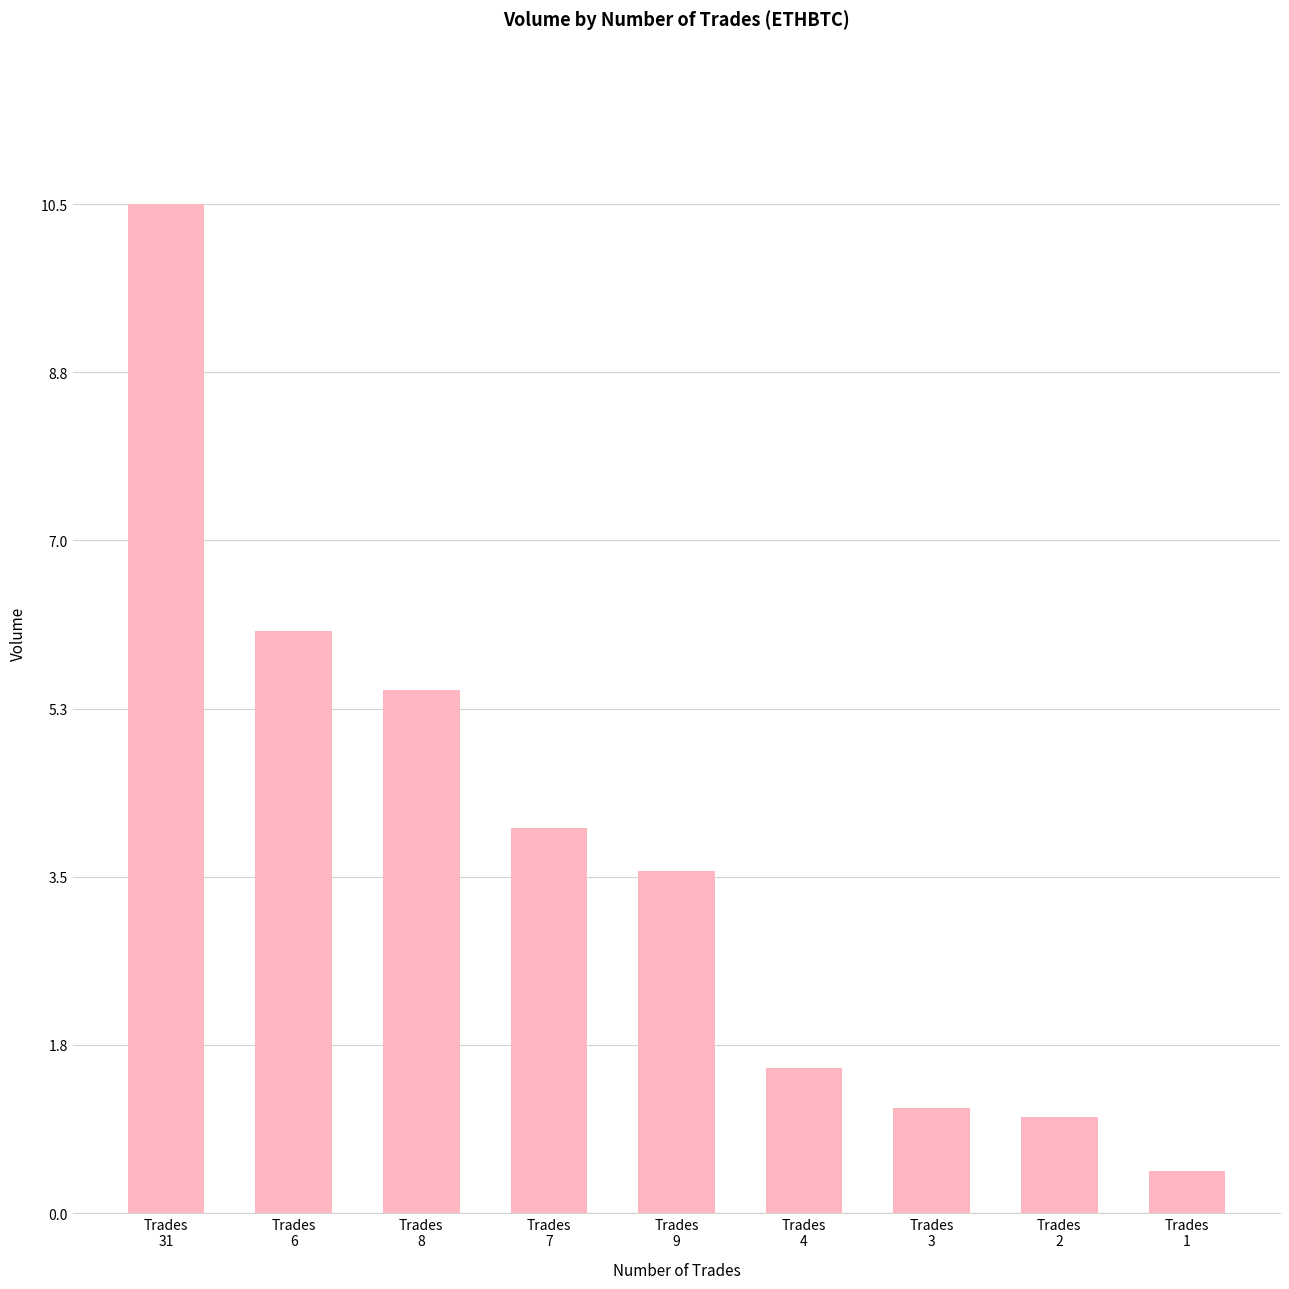

Between Trades
3 and Trades
8, which is larger?

Trades
8